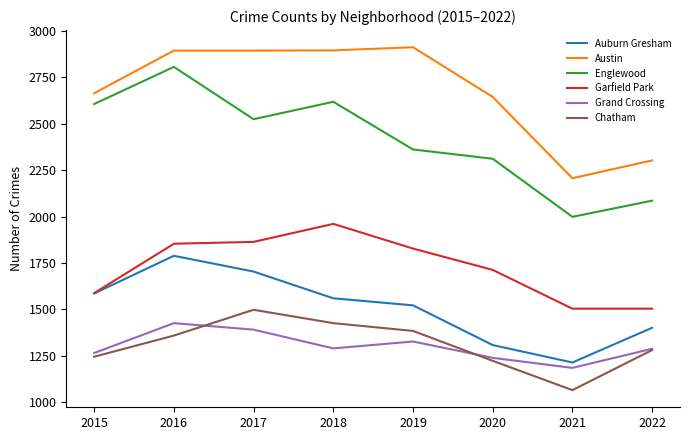

How many lines are shown in the chart?

6